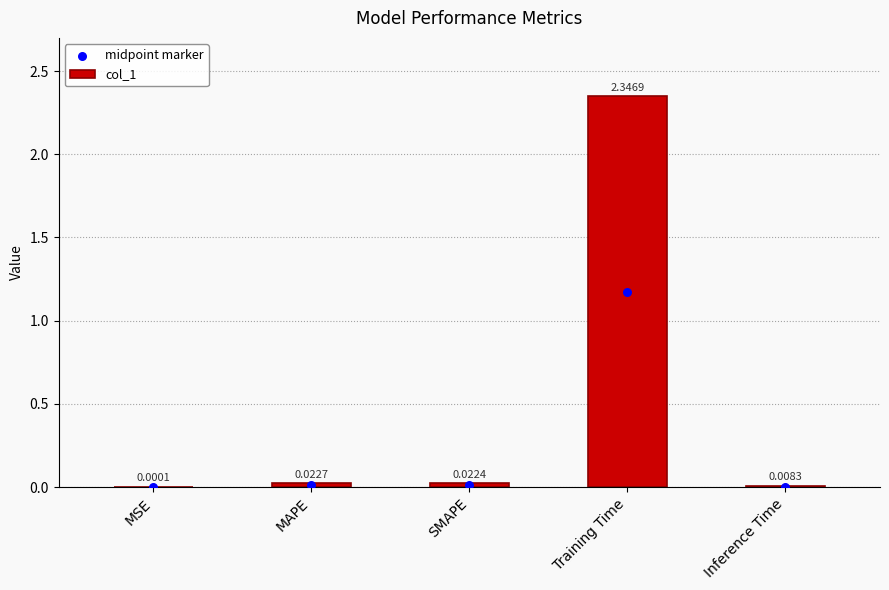

What are all the series names shown in the legend?

col_1, midpoint marker